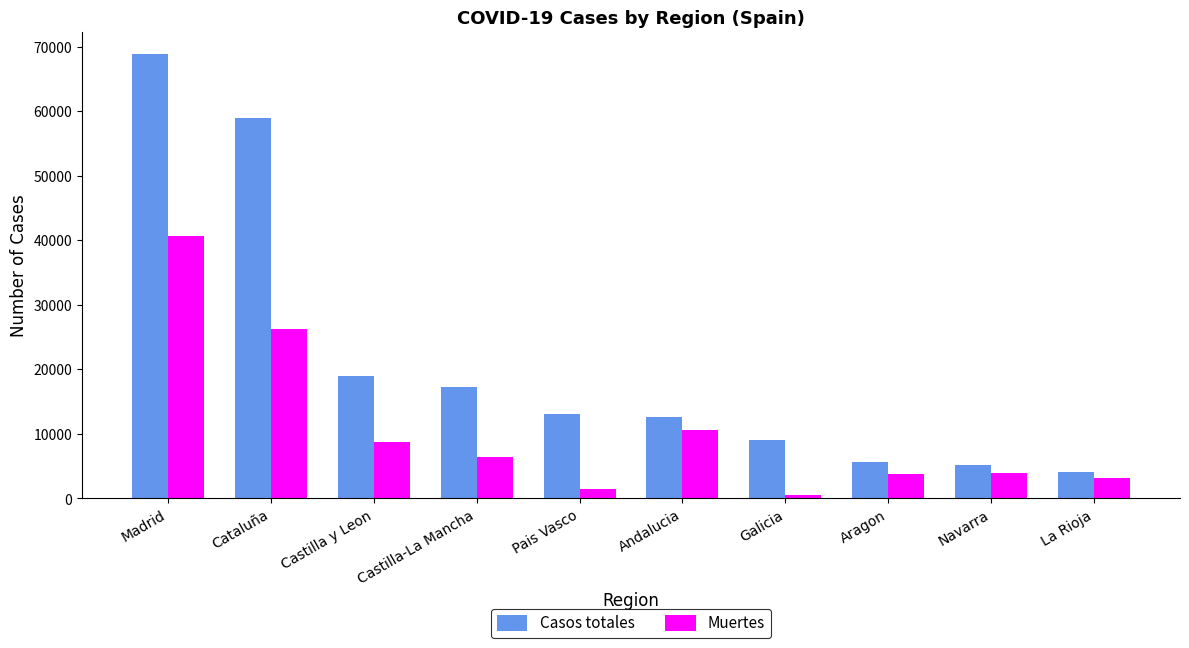

List the series in order of their peak value, highest first.

Casos totales, Muertes